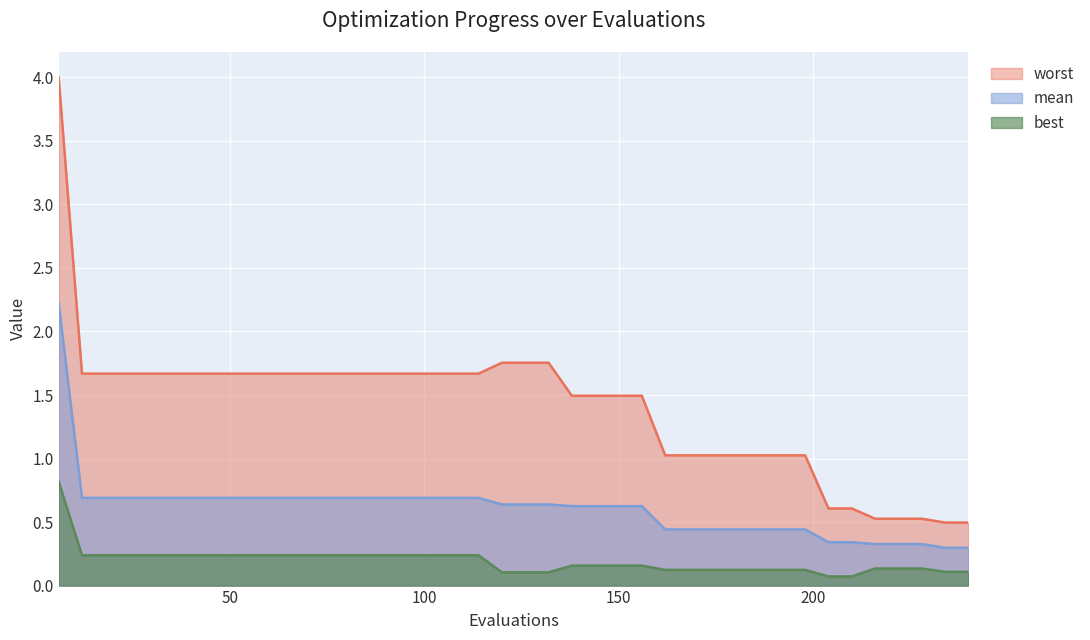

What is the total value across all series at 198?

1.6